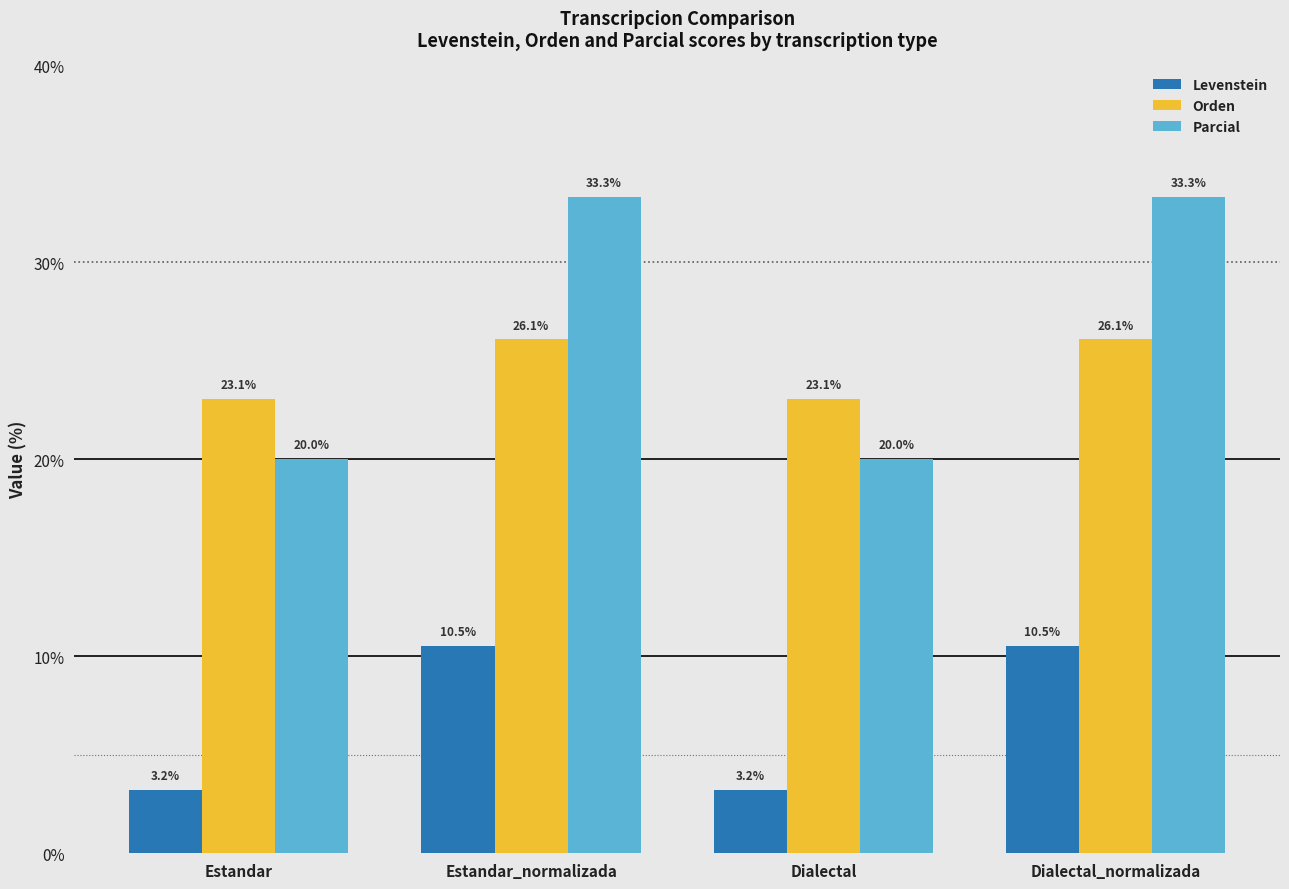

Which series has the widest spread of values?

Parcial